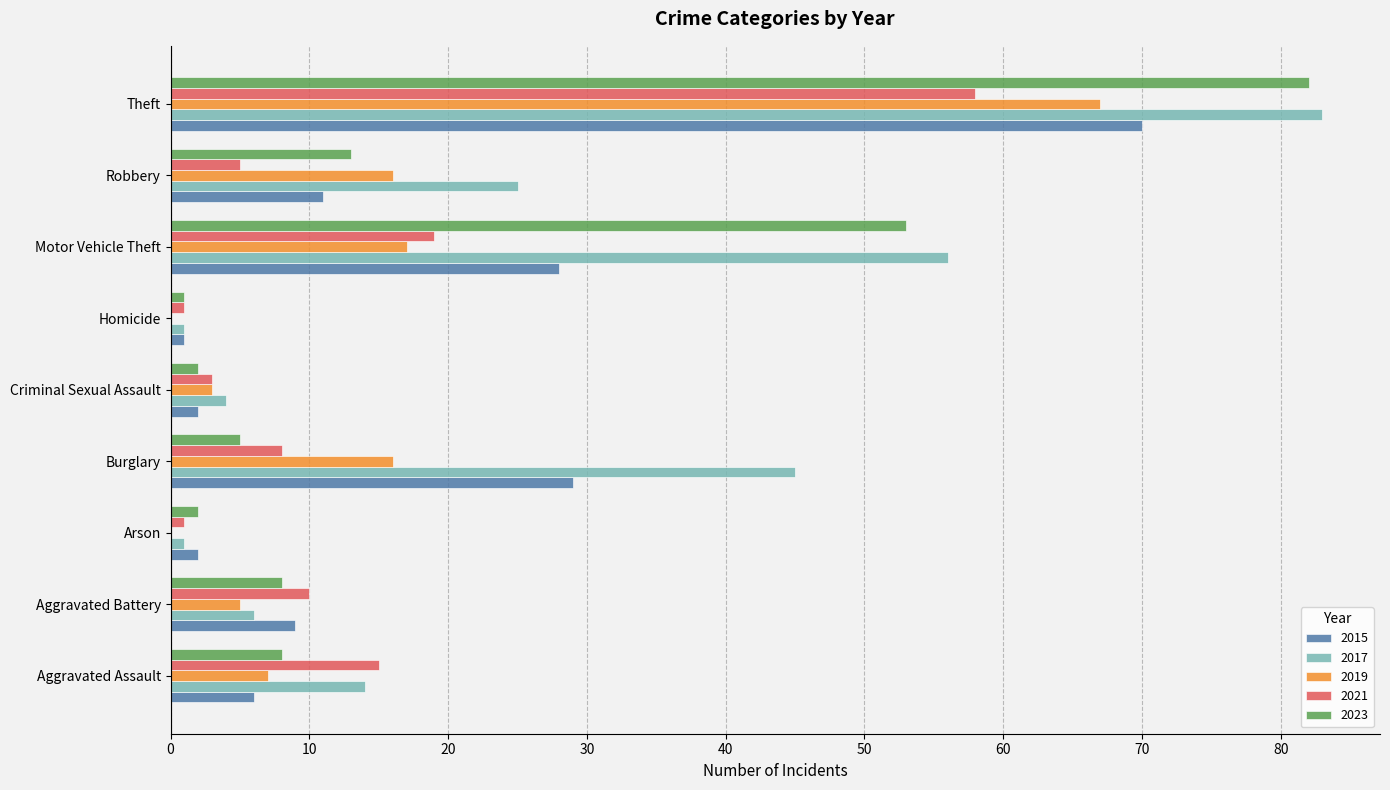

Is the value of 2019 at Theft greater than the value of 2017 at Motor Vehicle Theft?

Yes